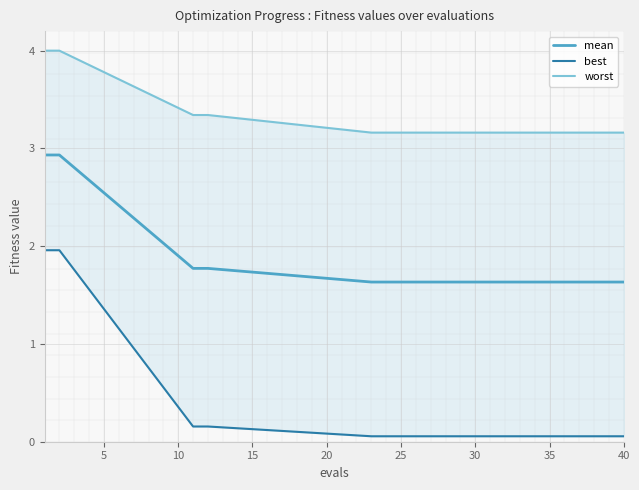

What is the greatest value displayed?

4.0